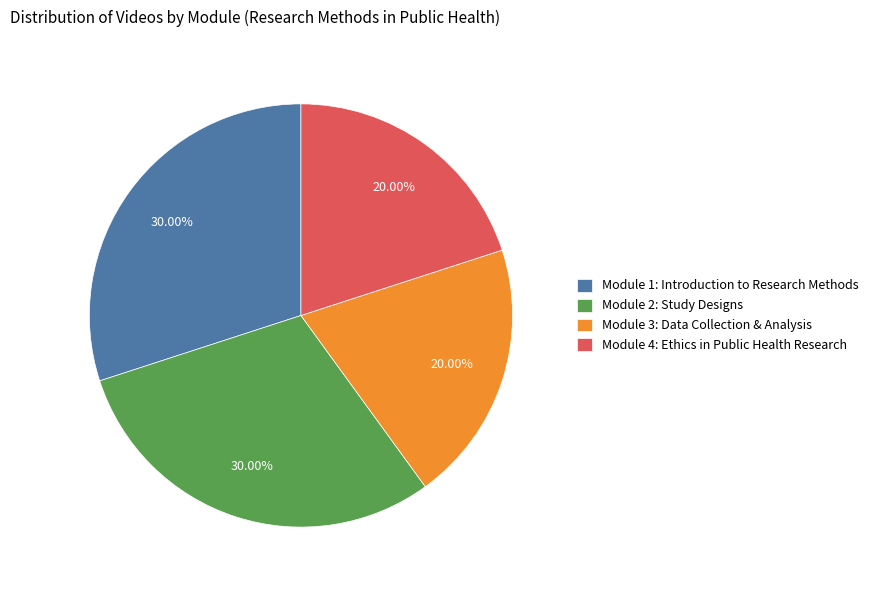

What is the ratio of the value at Module 1: Introduction to Research Methods to the value at Module 2: Study Designs?

1.0